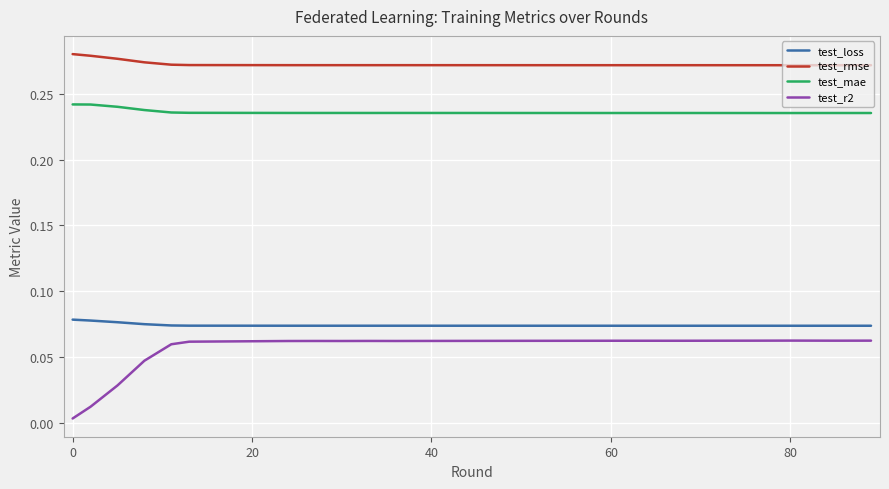

Which series has the widest spread of values?

test_r2